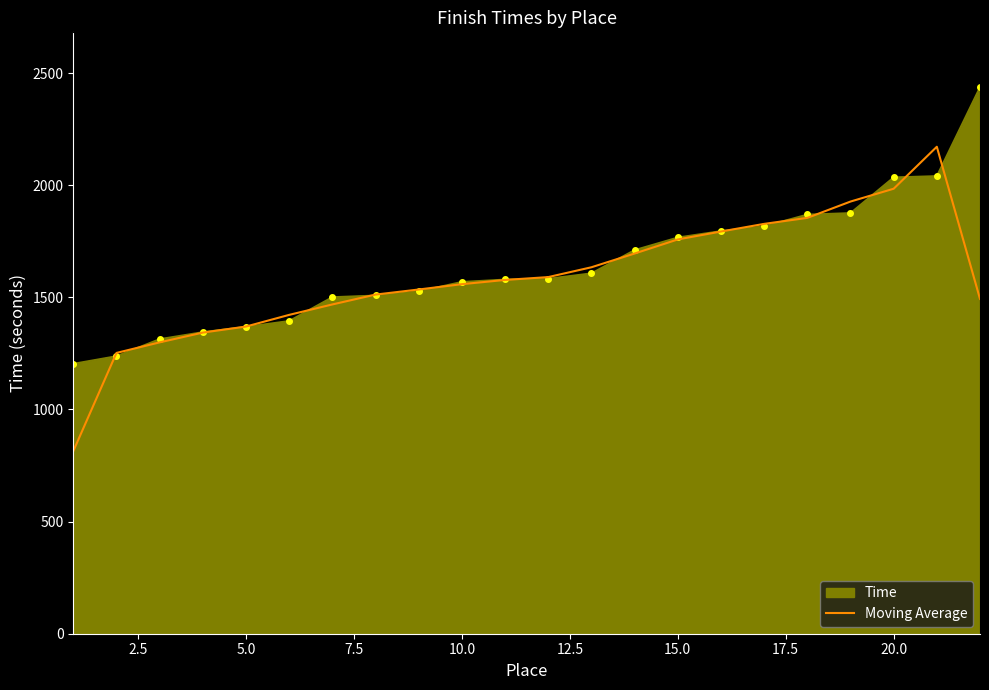

What is the maximum value for Moving Average?

2171.3